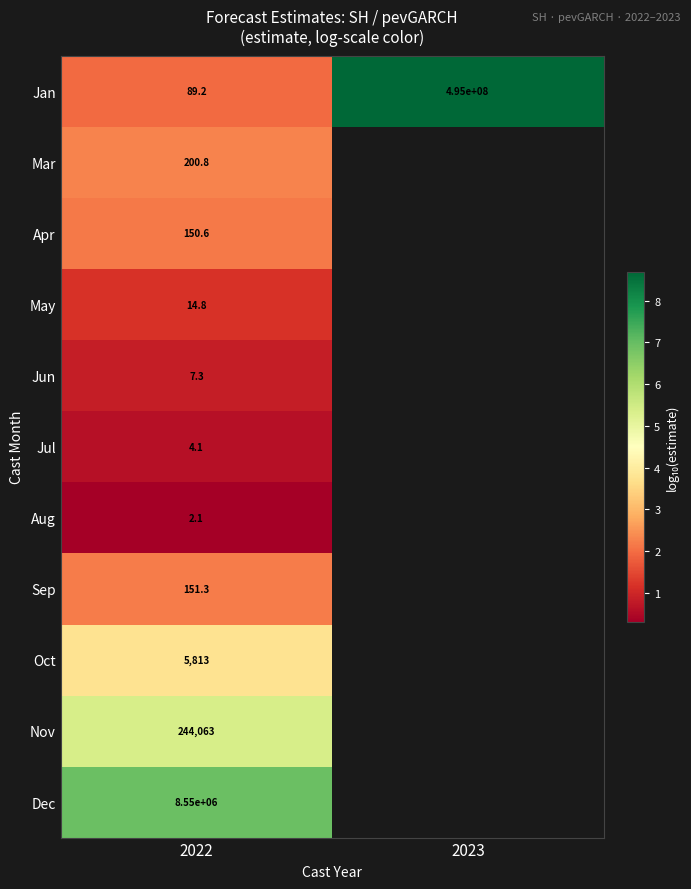

Rank the series at 2022 from highest to lowest value.

Dec, Nov, Oct, Mar, Sep, Apr, Jan, May, Jun, Jul, Aug